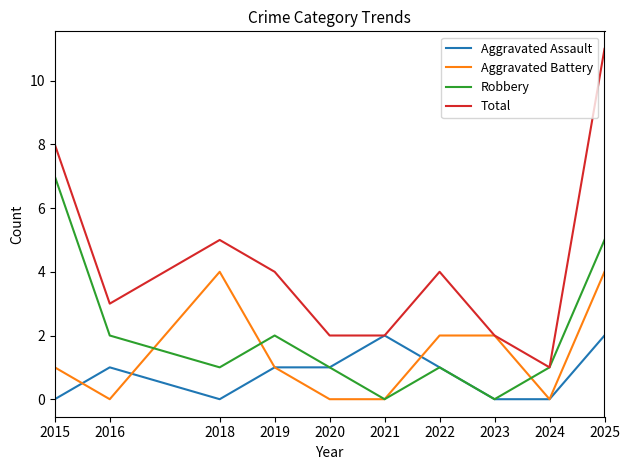

What is the sum of the Aggravated Assault values at 2021 and 2022?

3